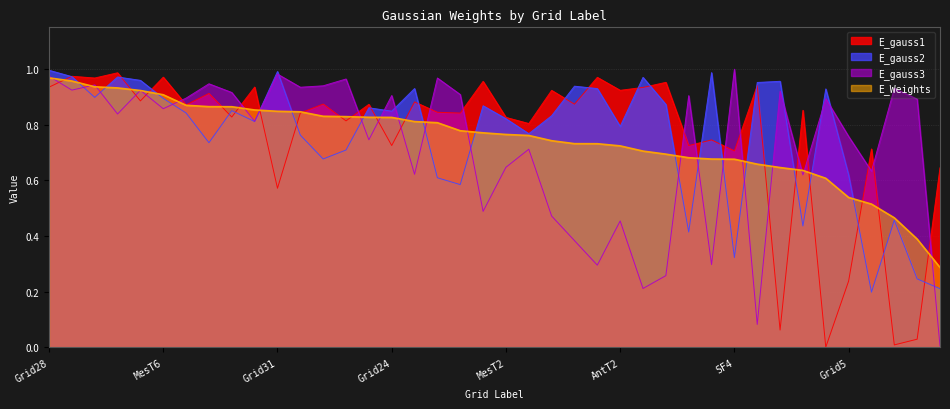

Between which two adjacent categories do E_Weights and E_gauss1 first intersect?

Grid28 and Grid27